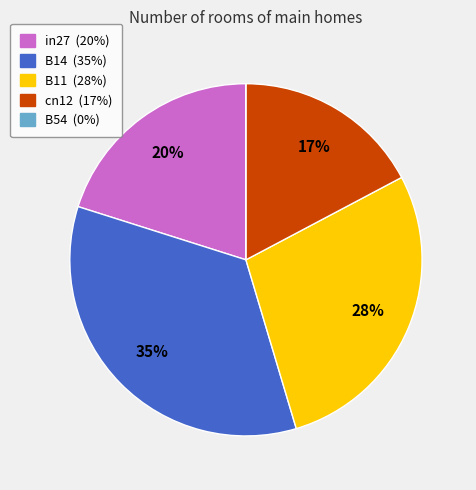

Do cn12 and B14 together represent more than half of the pie?

Yes